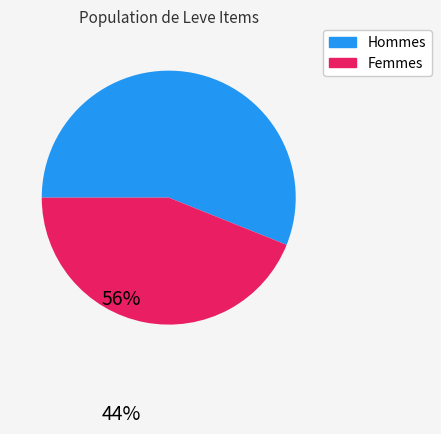

Does any single category account for the majority?

Yes